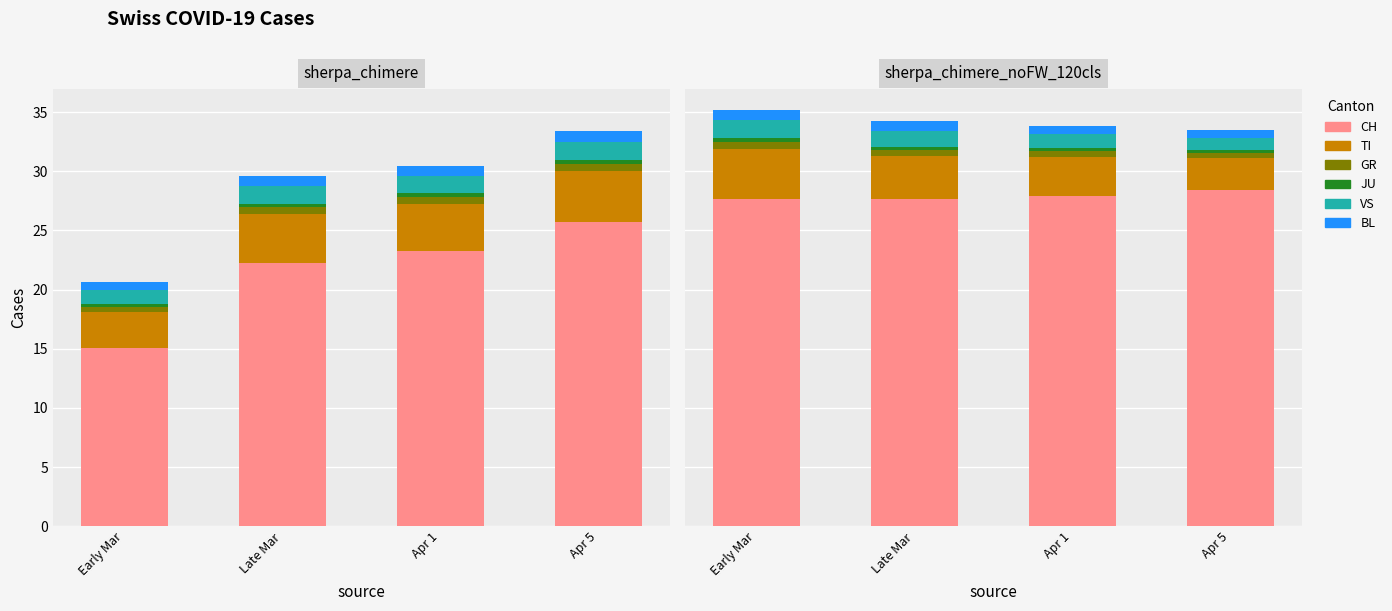

What is the label of the 1st bar from the right?

Apr 5